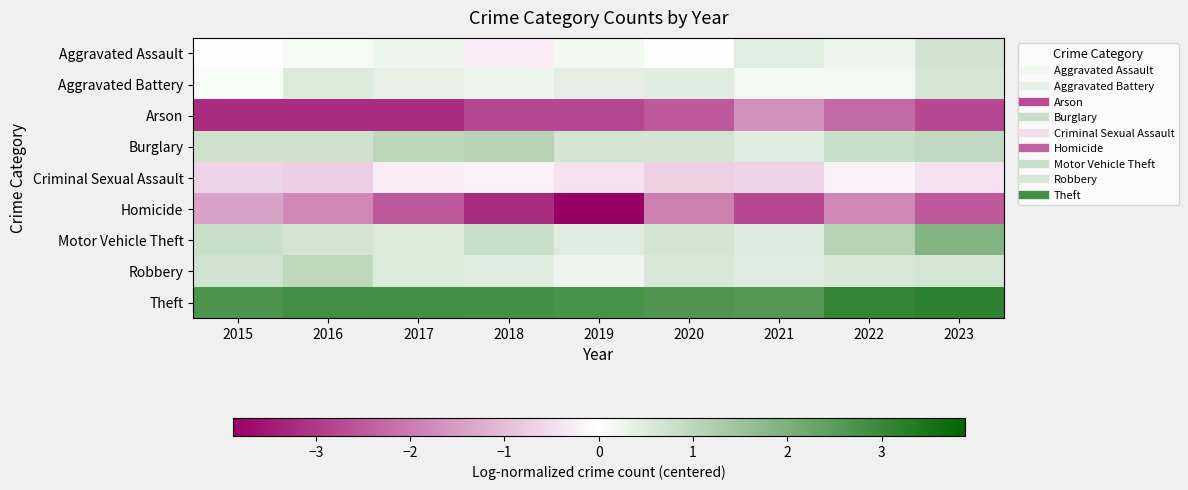

What is the spread (max minus min) of values at 2015?

5.9